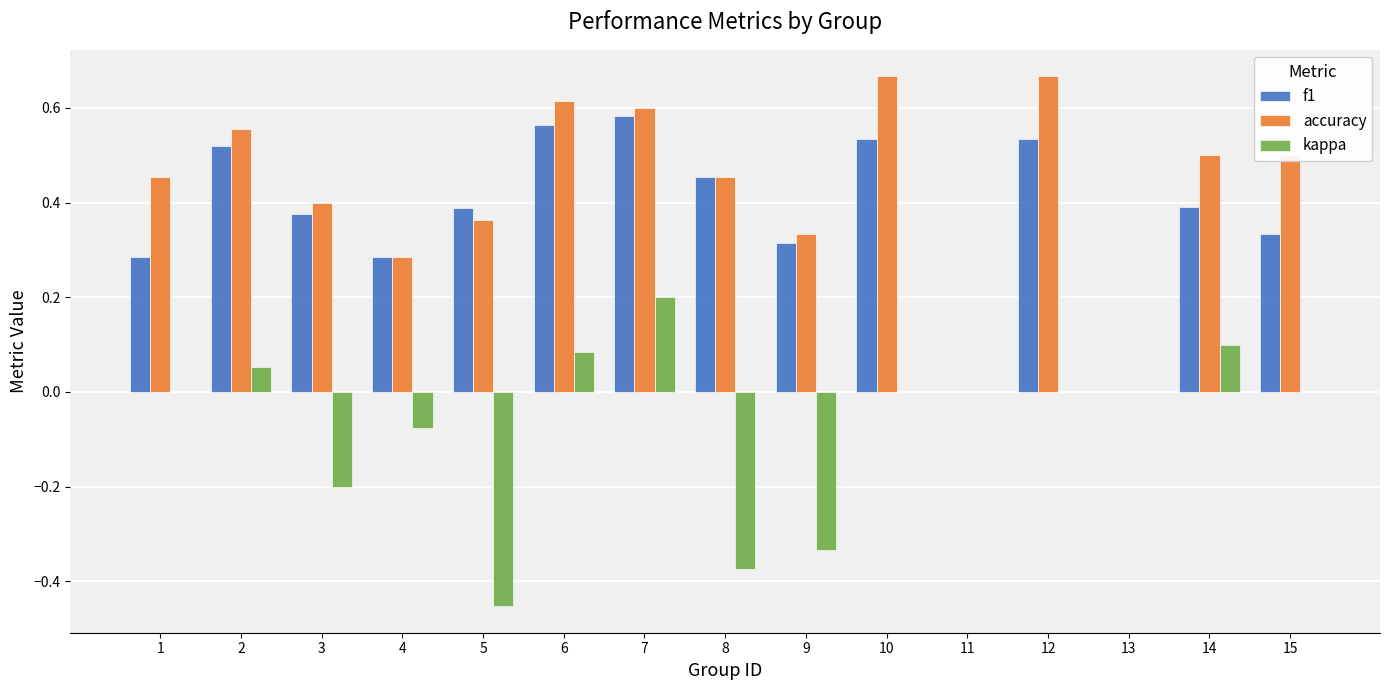

What is the total value across all series at 6?

1.3